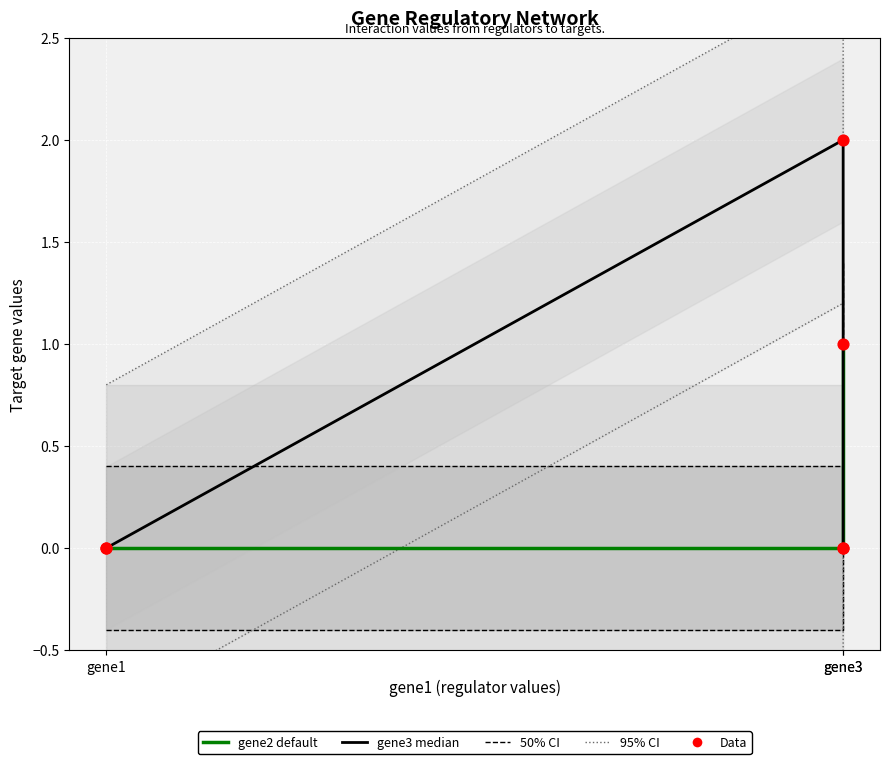

At how many categories does at least one series exceed 0?

2